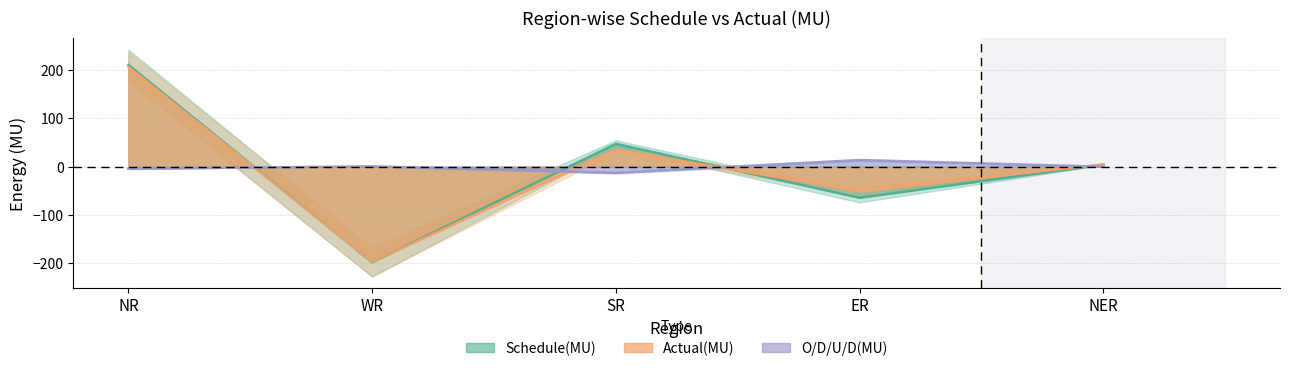

Does the chart display data point markers on the line(s)?

No